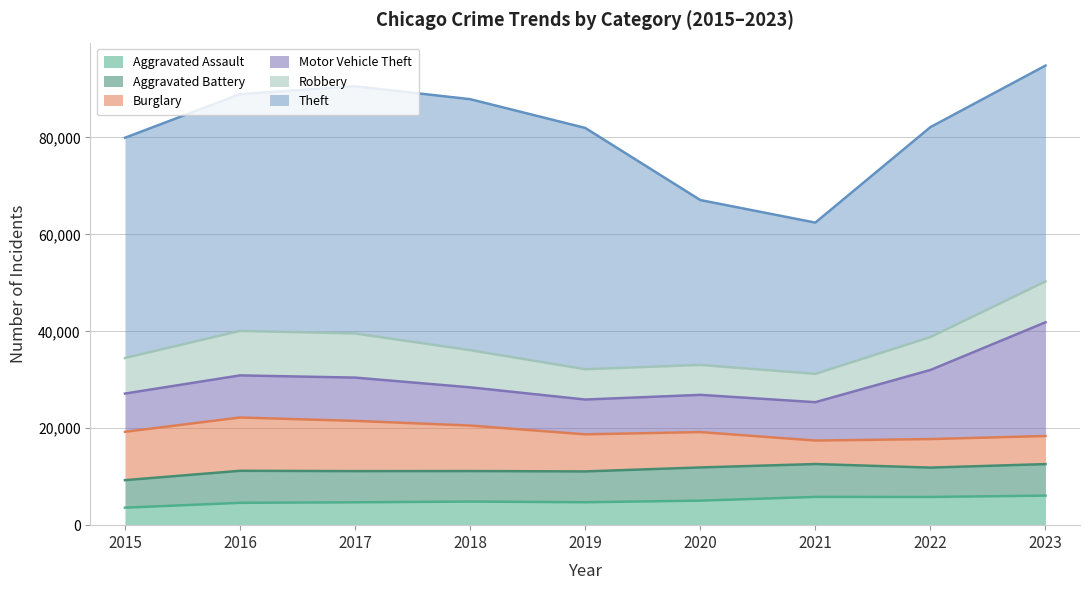

How many data points in Motor Vehicle Theft are above 7916?

4